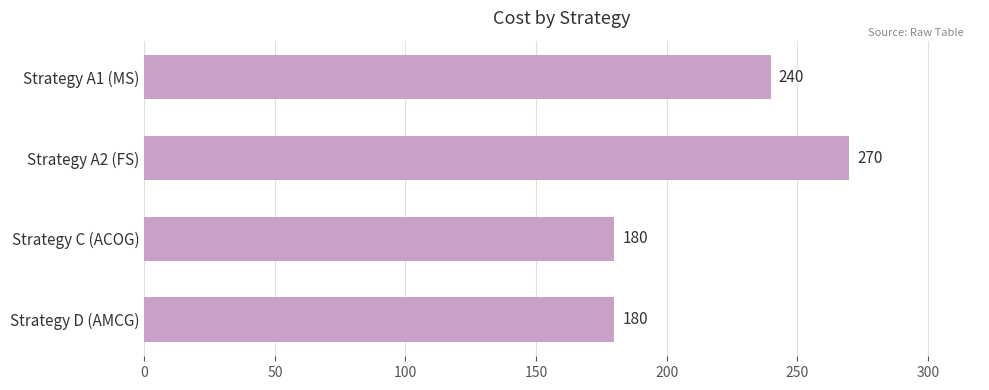

Reading bottom to top, what are all the values shown in this chart?

Strategy D (AMCG)=180	Strategy C (ACOG)=180	Strategy A2 (FS)=270	Strategy A1 (MS)=240